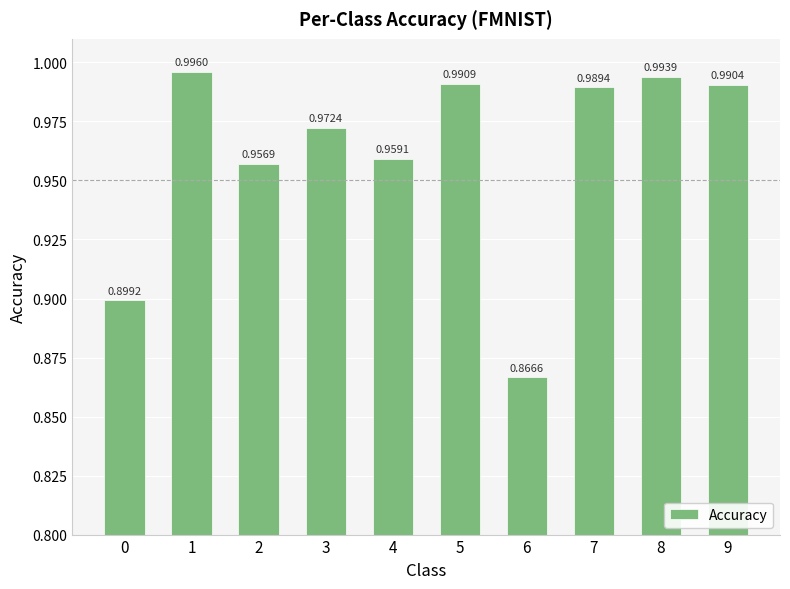

List the labels in order of value, smallest first.

6, 0, 2, 4, 3, 7, 9, 5, 8, 1